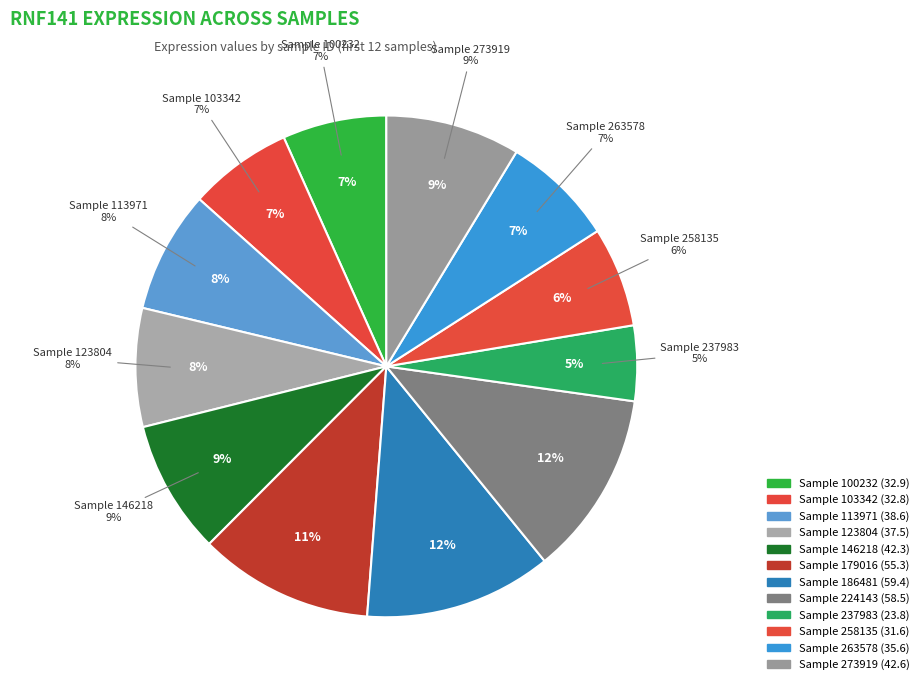

How many slices are in this pie chart?

12